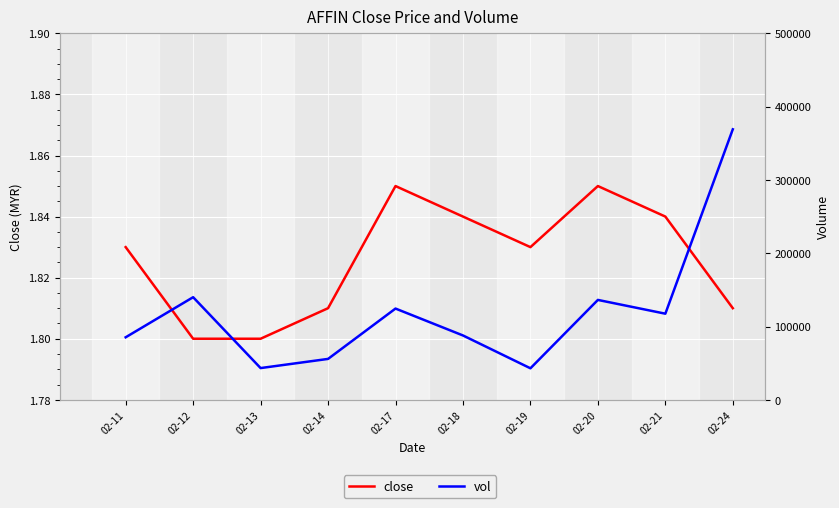

What are all the series names shown in the legend?

close, vol